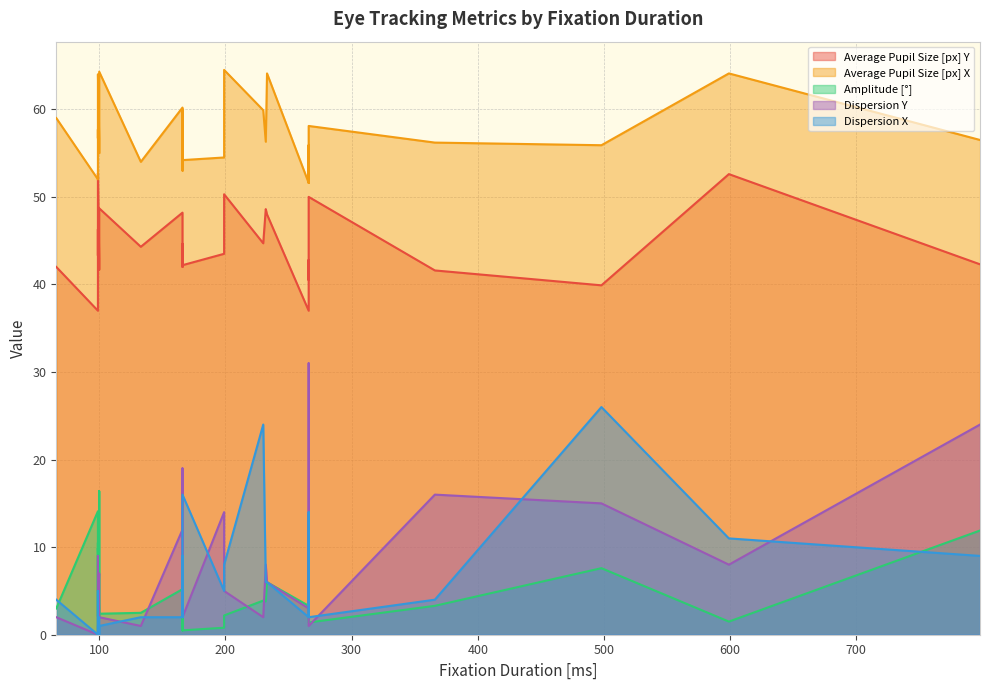

At which label is Average Pupil Size [px] X closest to 58?

266